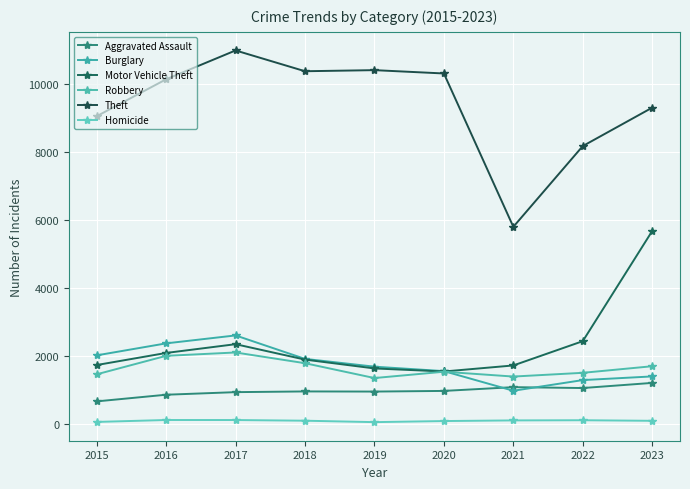

Does the chart display data point markers on the line(s)?

Yes